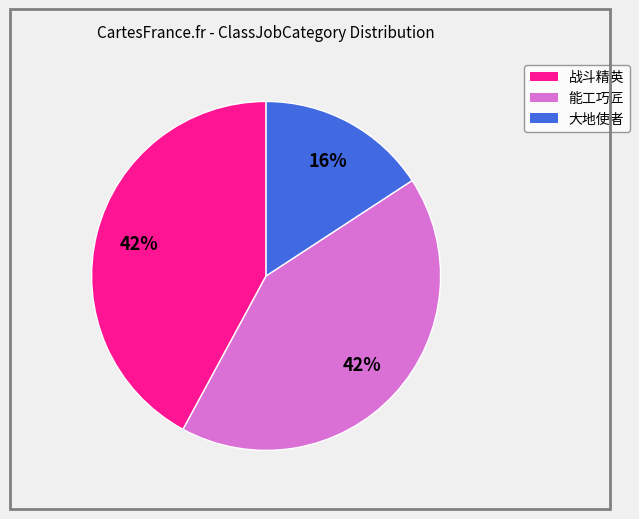

Count the number of slices in the pie.

3